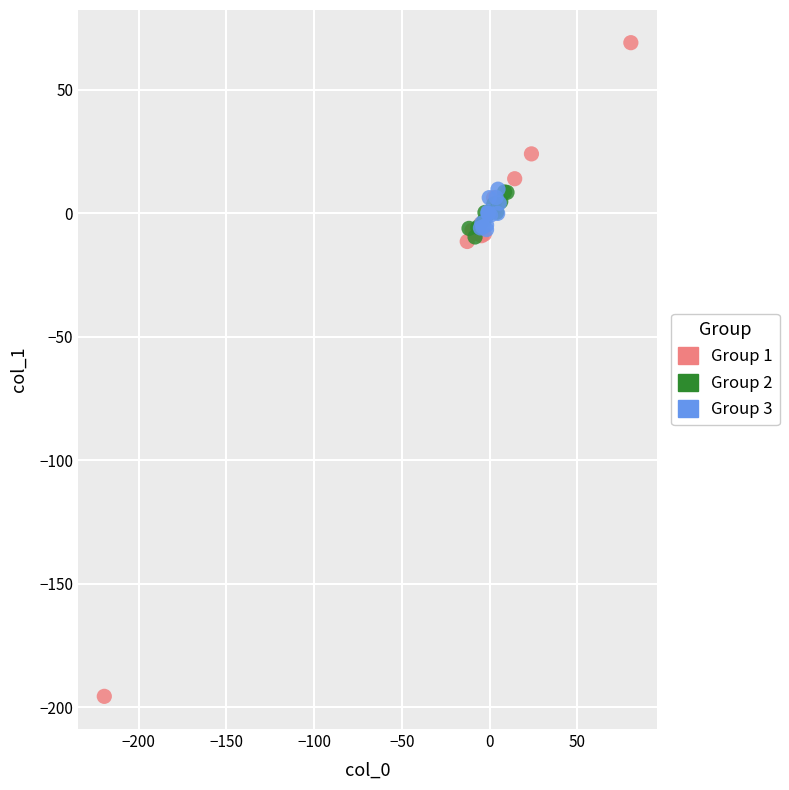

Which series reaches the minimum Y coordinate?

Group 1